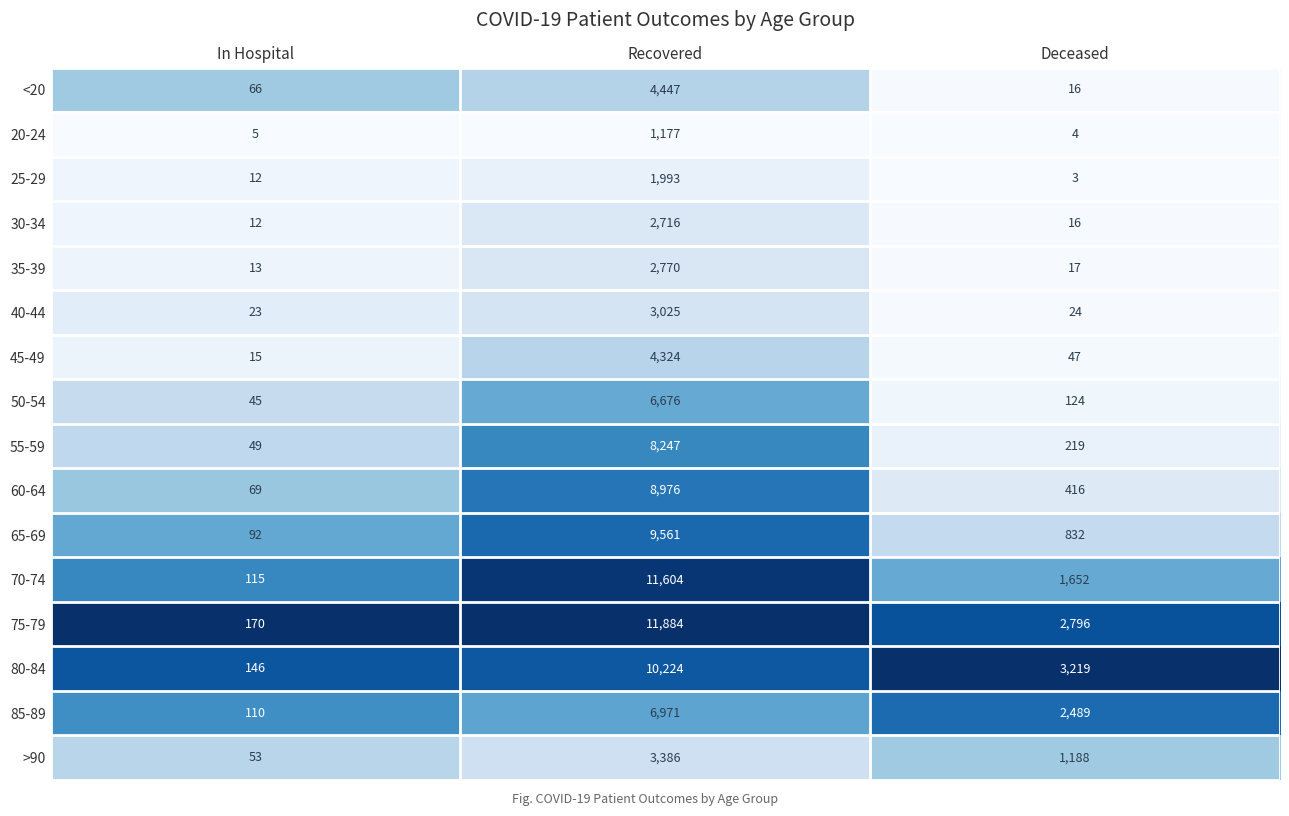

At which category is the sum across all series the highest?

Recovered